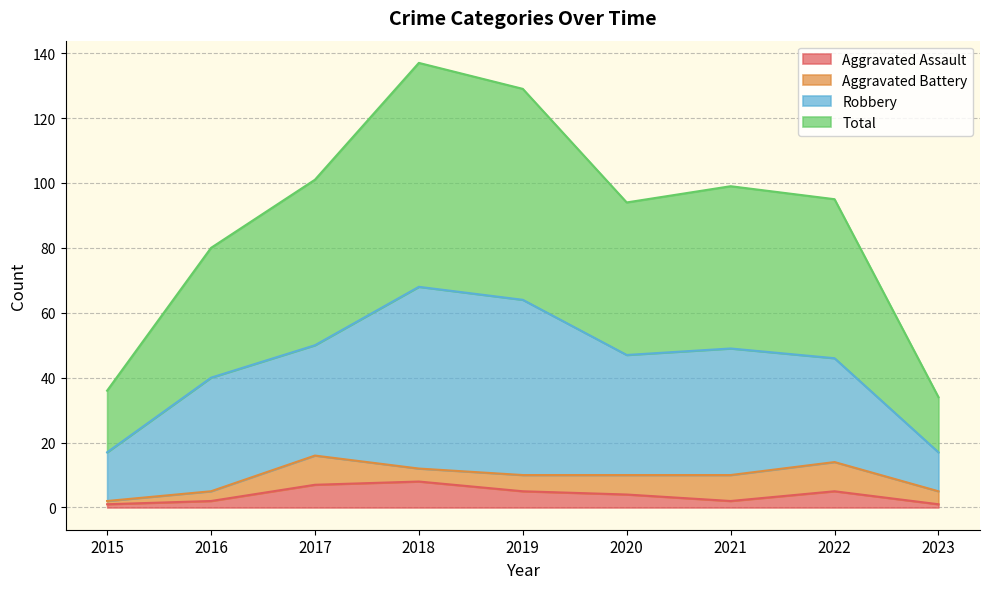

At which label does Aggravated Assault reach its peak?

2018